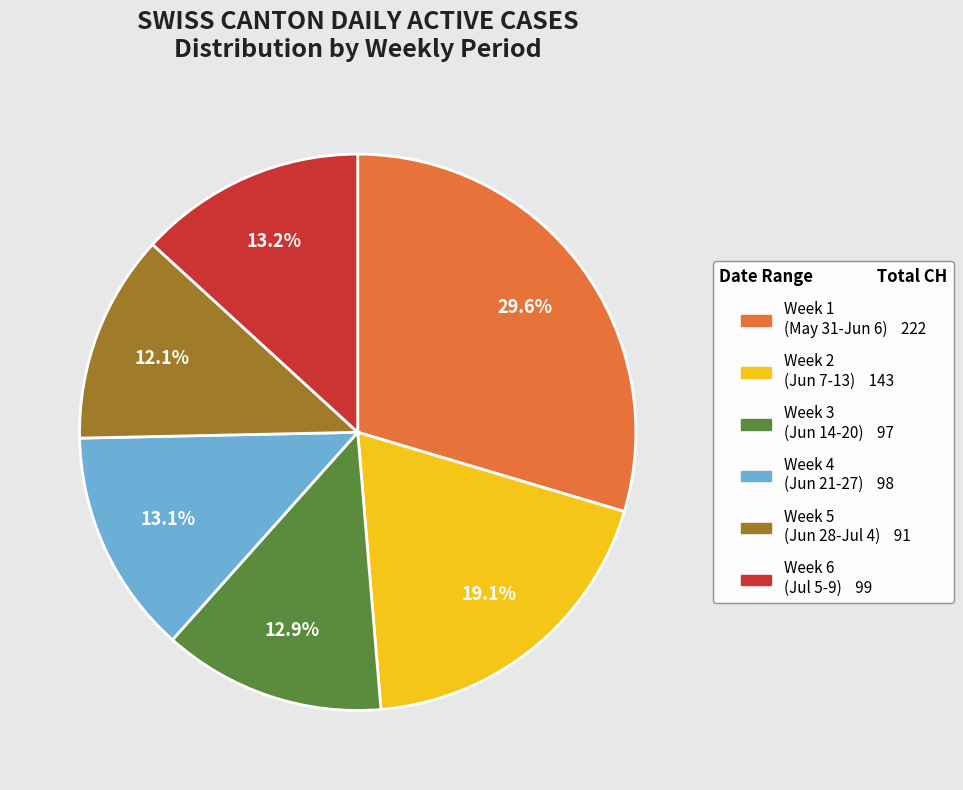

Is there any slice that represents more than half of the pie?

No